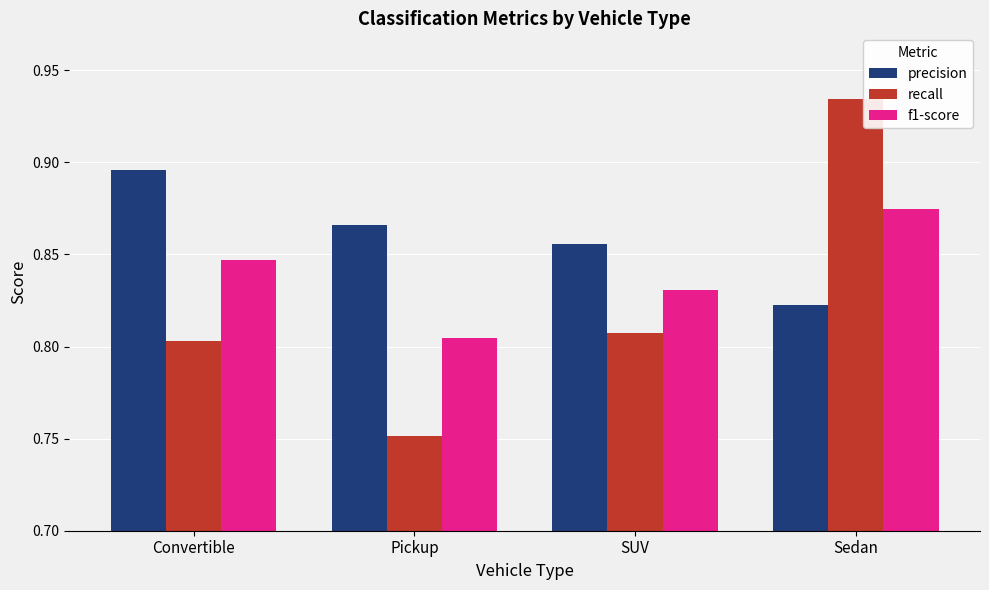

What is the label of the 2nd bar from the left?

Pickup